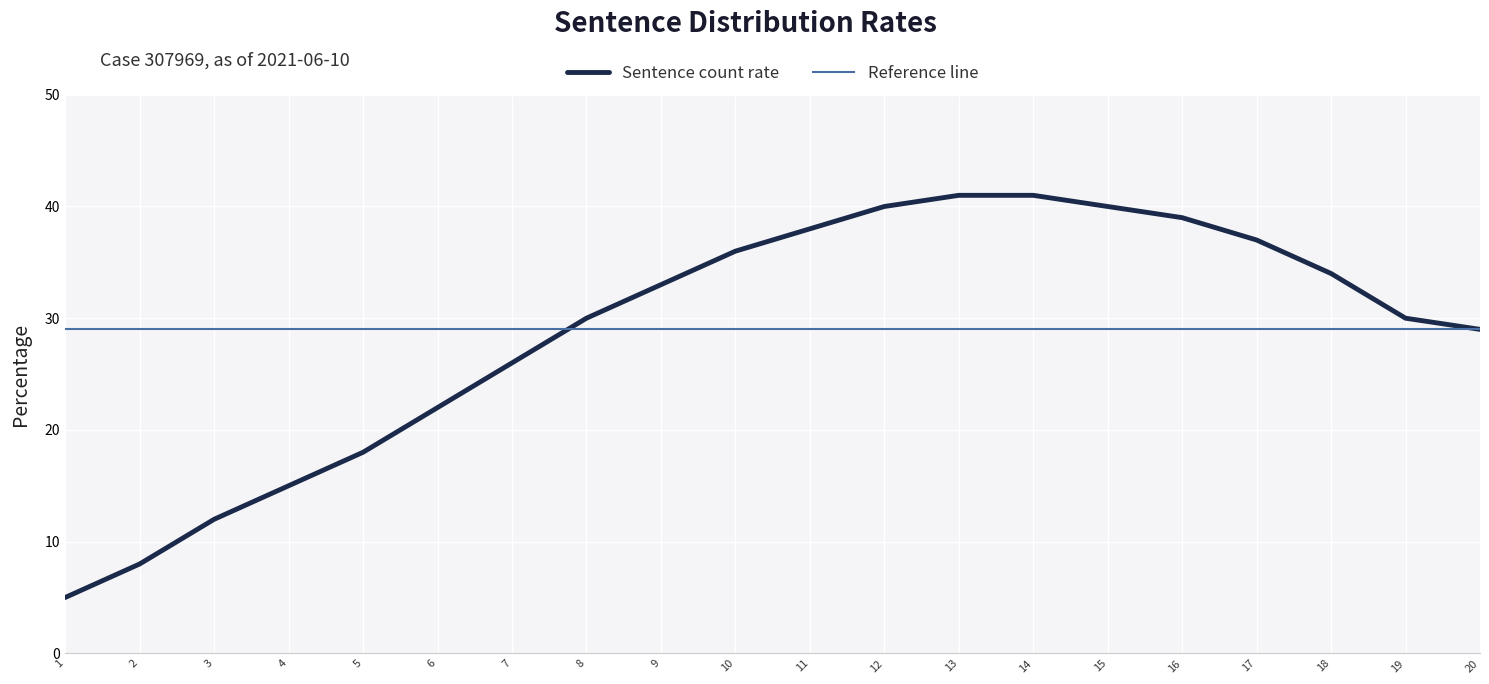

What is the approximate value of Sentence count rate at 6, to the nearest 10?

20